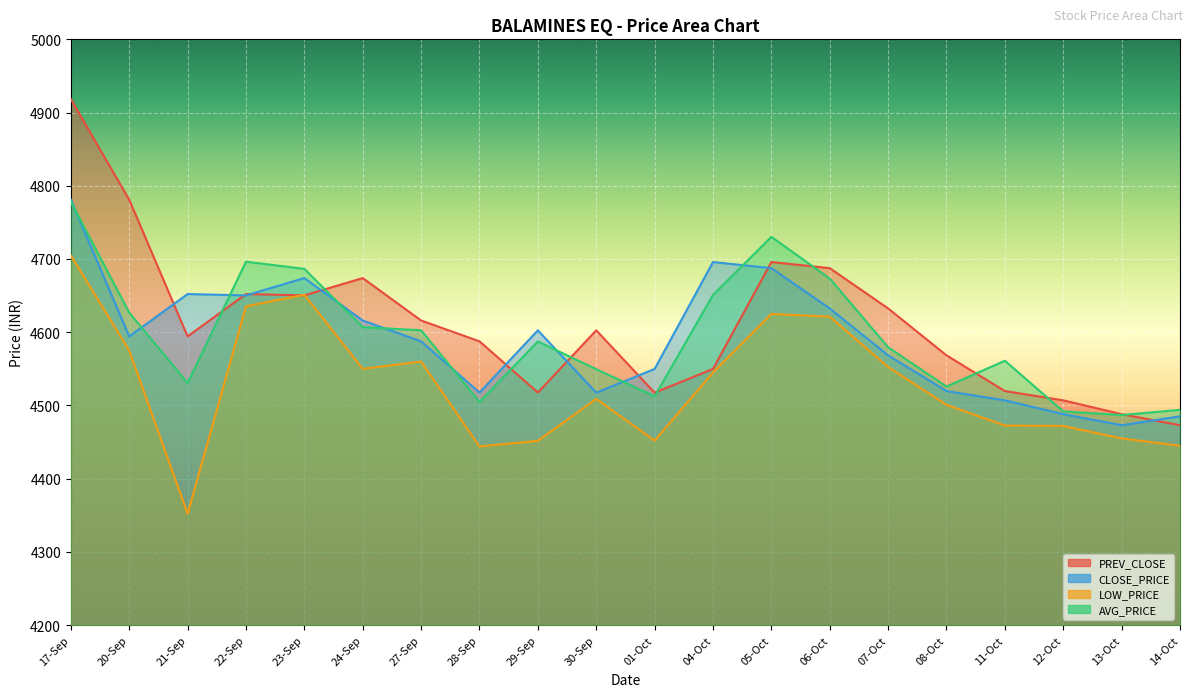

Reading right to left, extract all data points from this chart.

PREV_CLOSE: 14-Oct=4472.9	13-Oct=4488.1	12-Oct=4506.9	11-Oct=4519.6	08-Oct=4568.4	07-Oct=4632.5	06-Oct=4687.5	05-Oct=4695.9	04-Oct=4549.9	01-Oct=4517.4	30-Sep=4602.6	29-Sep=4517.6	28-Sep=4587.6	27-Sep=4616.0	24-Sep=4673.9	23-Sep=4650.3	22-Sep=4652.1	21-Sep=4594.3	20-Sep=4780.9	17-Sep=4918.3
CLOSE_PRICE: 14-Oct=4485.1	13-Oct=4472.9	12-Oct=4488.1	11-Oct=4506.9	08-Oct=4519.6	07-Oct=4568.4	06-Oct=4632.5	05-Oct=4687.5	04-Oct=4695.9	01-Oct=4549.9	30-Sep=4517.4	29-Sep=4602.6	28-Sep=4517.6	27-Sep=4587.6	24-Sep=4616.0	23-Sep=4673.9	22-Sep=4650.3	21-Sep=4652.1	20-Sep=4594.3	17-Sep=4780.9
LOW_PRICE: 14-Oct=4445.0	13-Oct=4455.0	12-Oct=4471.9	11-Oct=4472.6	08-Oct=4500.9	07-Oct=4552.6	06-Oct=4621.2	05-Oct=4625.0	04-Oct=4545.0	01-Oct=4452.0	30-Sep=4509.0	29-Sep=4451.7	28-Sep=4444.0	27-Sep=4560.0	24-Sep=4550.0	23-Sep=4651.1	22-Sep=4635.5	21-Sep=4352.0	20-Sep=4575.0	17-Sep=4705.0
AVG_PRICE: 14-Oct=4494.0	13-Oct=4486.9	12-Oct=4491.9	11-Oct=4561.1	08-Oct=4525.8	07-Oct=4579.5	06-Oct=4673.3	05-Oct=4730.2	04-Oct=4650.9	01-Oct=4512.4	30-Sep=4549.5	29-Sep=4587.4	28-Sep=4504.7	27-Sep=4602.7	24-Sep=4606.9	23-Sep=4686.5	22-Sep=4696.3	21-Sep=4530.6	20-Sep=4626.7	17-Sep=4778.1